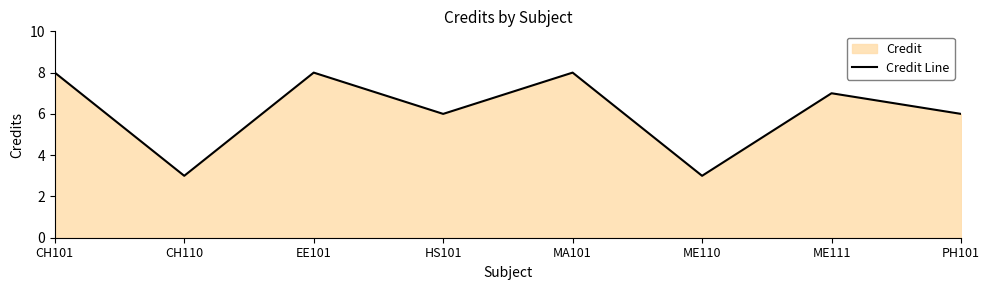

Which has a higher value, CH101 or EE101?

CH101